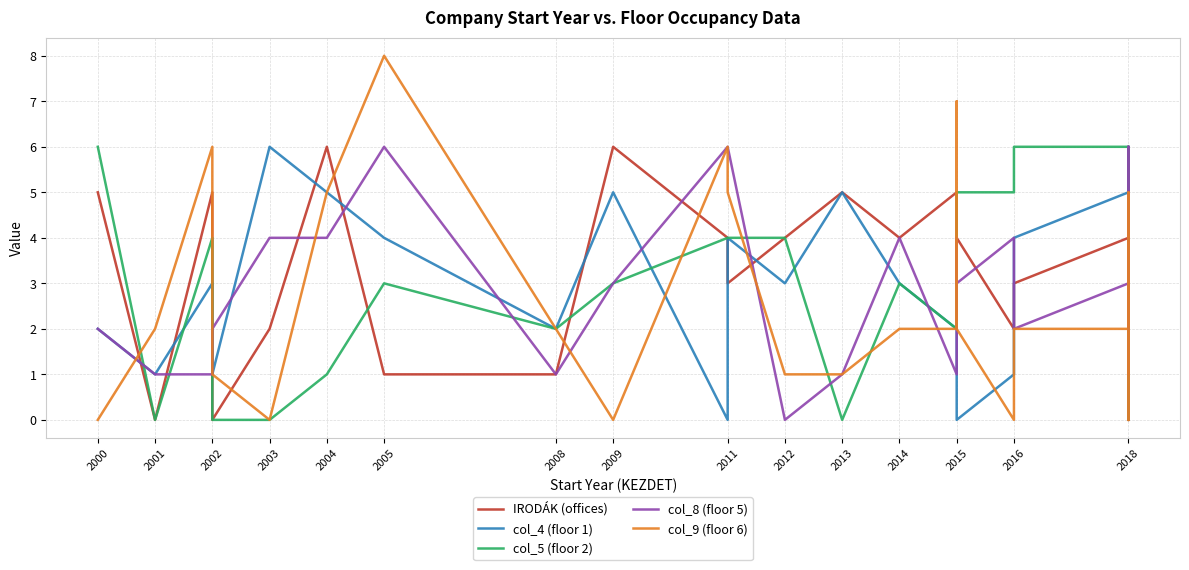

At which label does col_9 (floor 6) first exceed 2?

2002